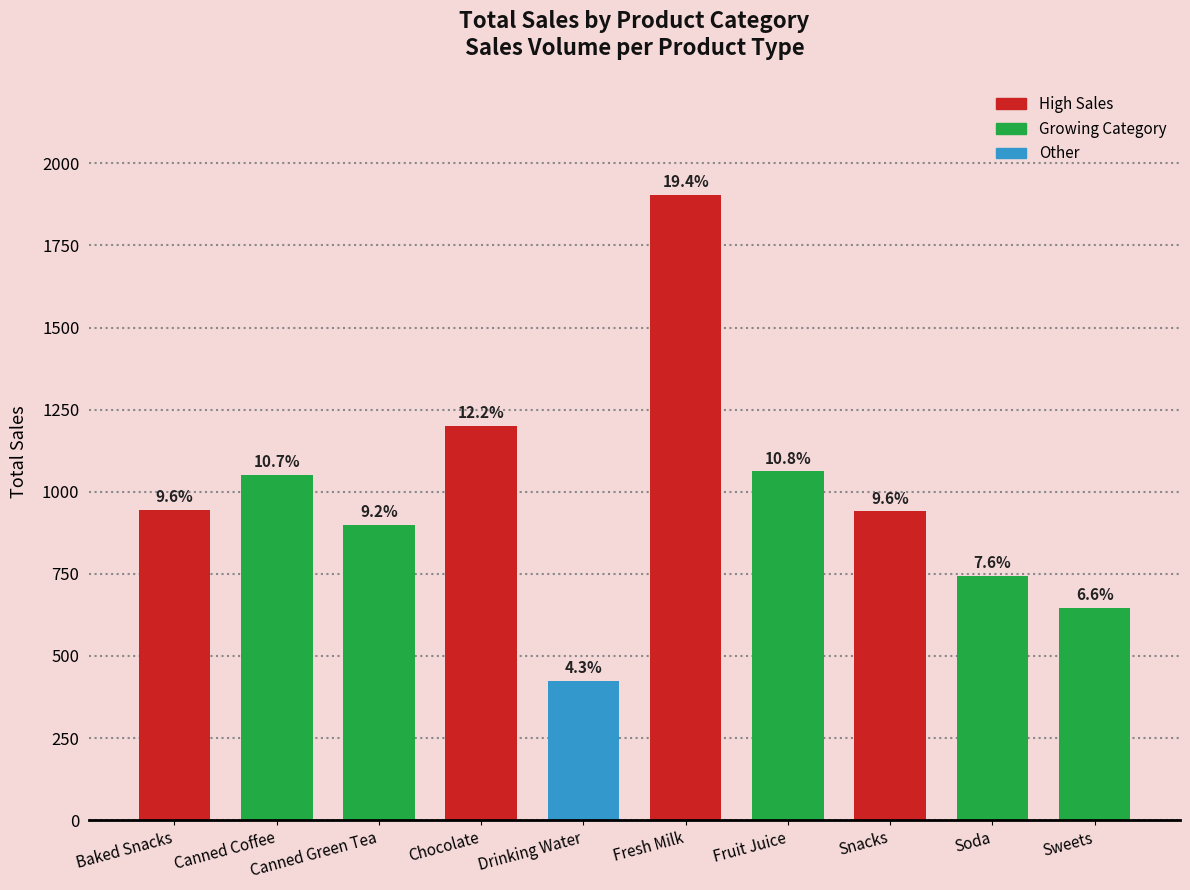

At which category does the chart reach its minimum across all series?

Drinking Water